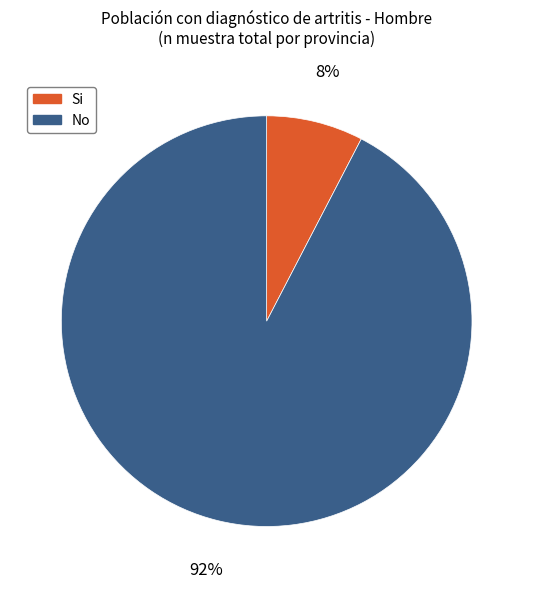

Is No the majority of the pie?

Yes